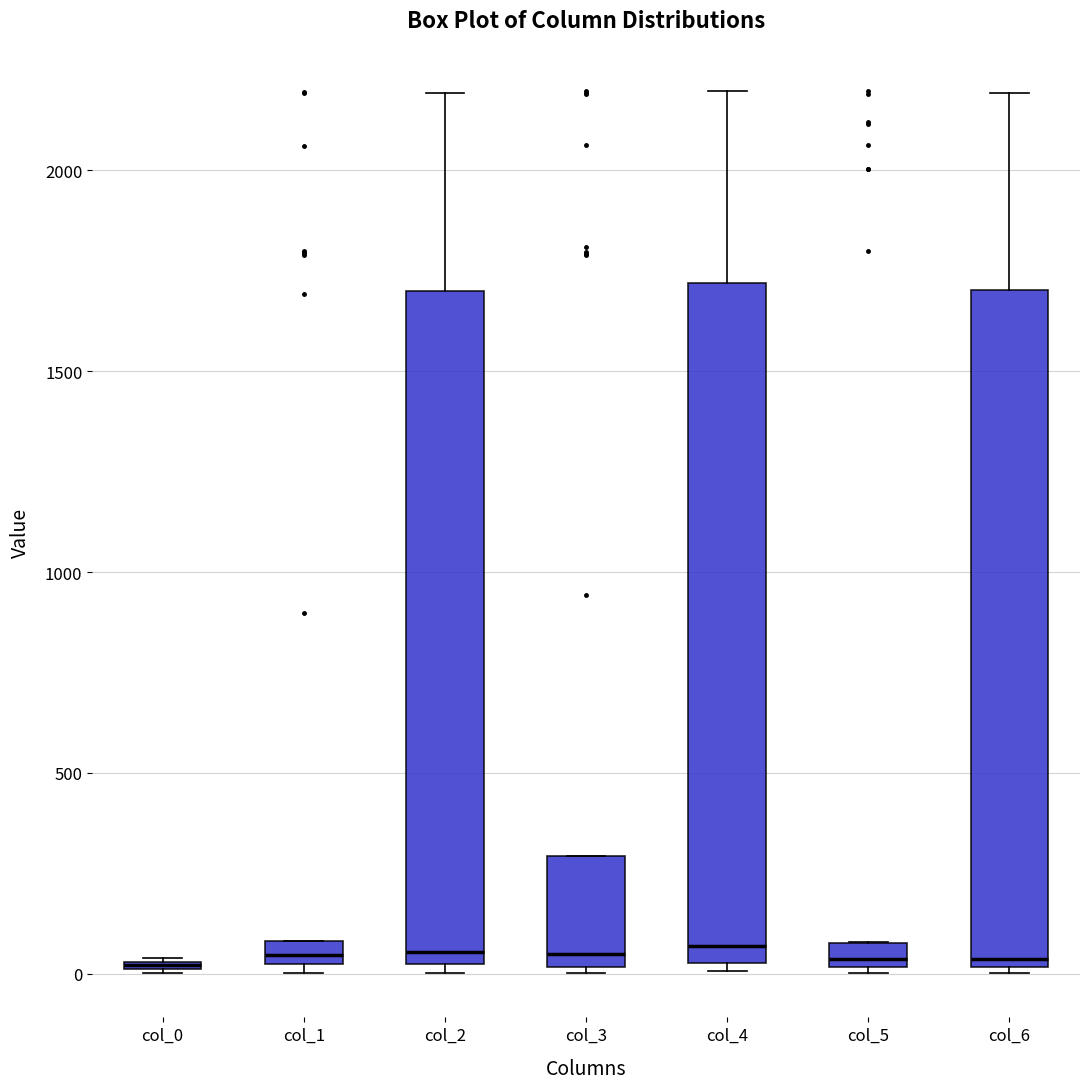

Where is the upper edge of the box for col_5 on the y-axis? The values are not printed on the chart, so give them approximately, as read against the axis.

100